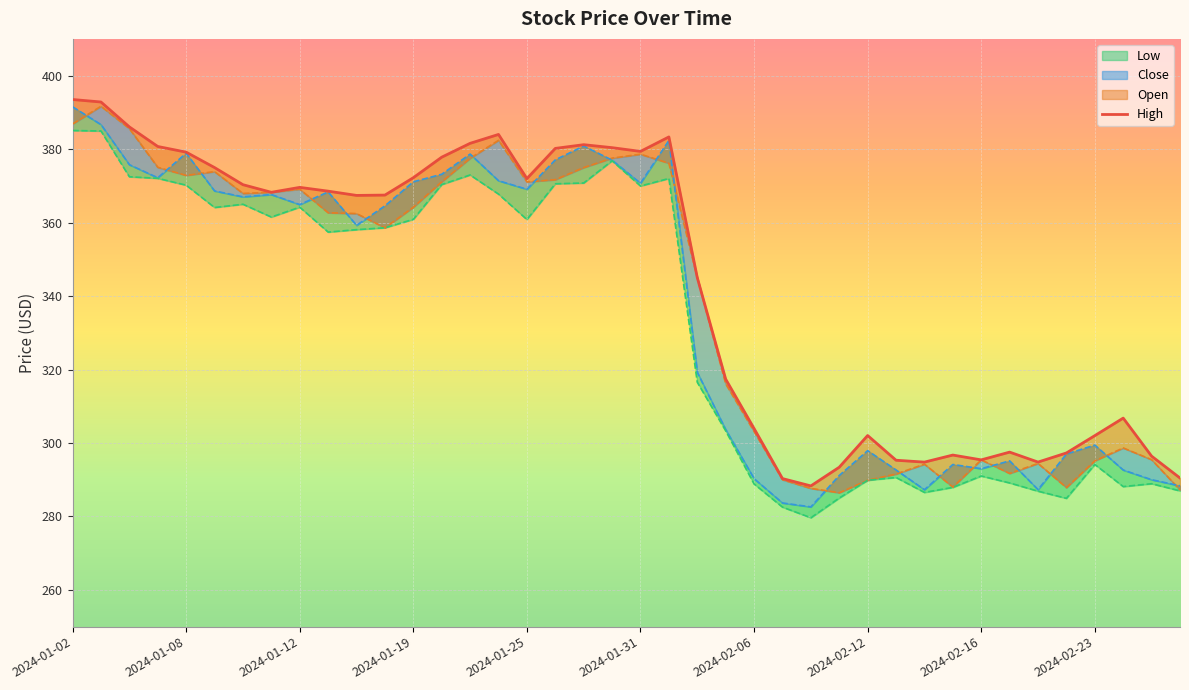

What is the spread (max minus min) of values at 2024-02-06?

15.1